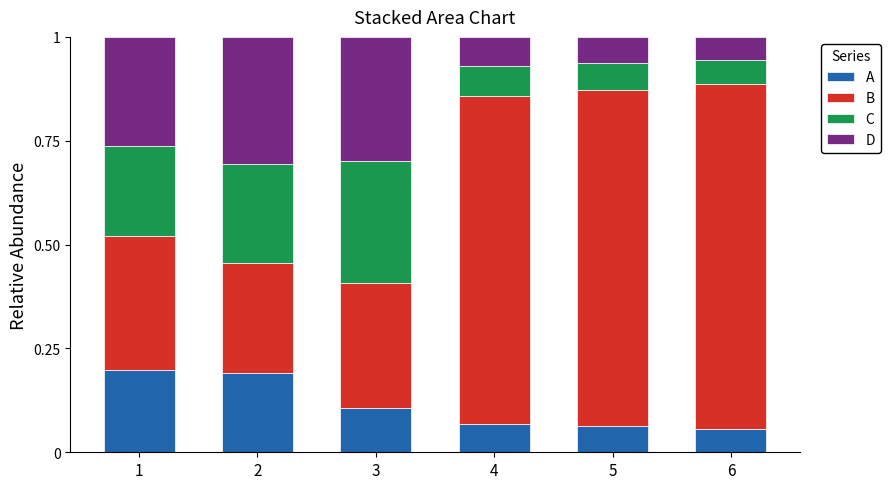

The A series shows 0.1 at 1. True or false?

False